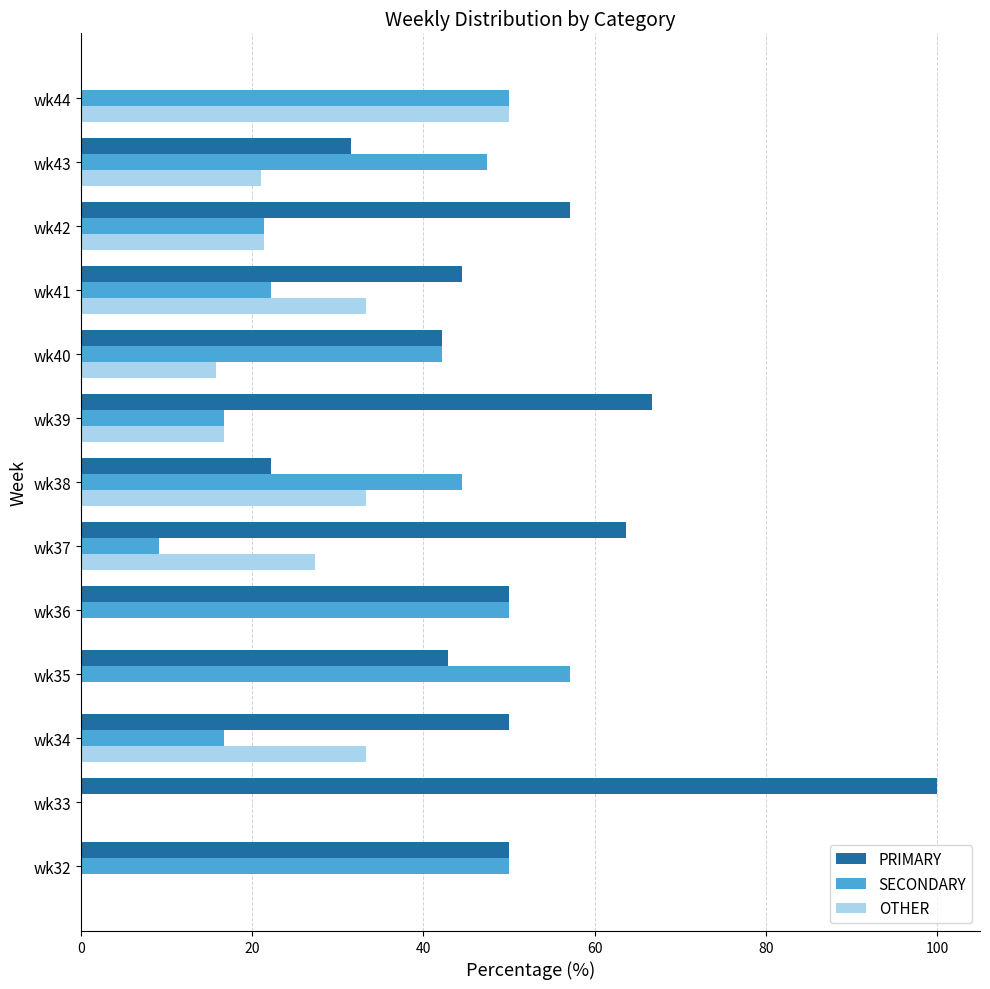

The PRIMARY series shows 87.0 at wk37. True or false?

False